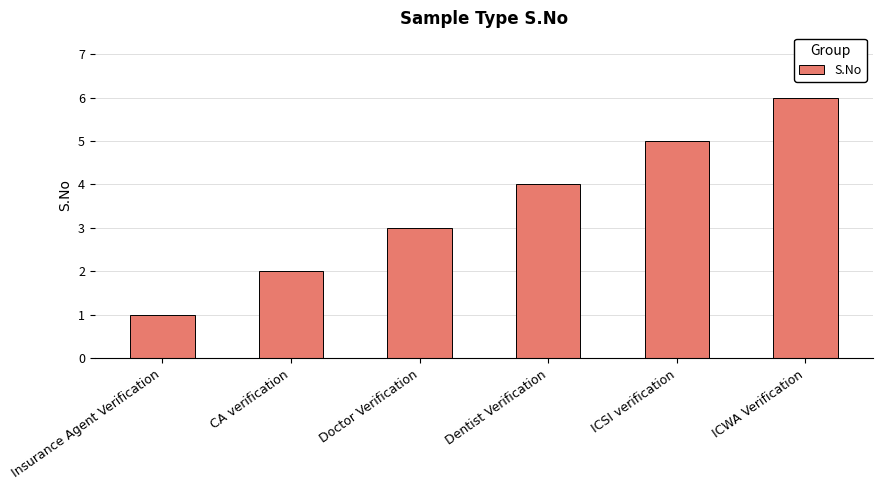

Count the values in the range 2 to 5.

4